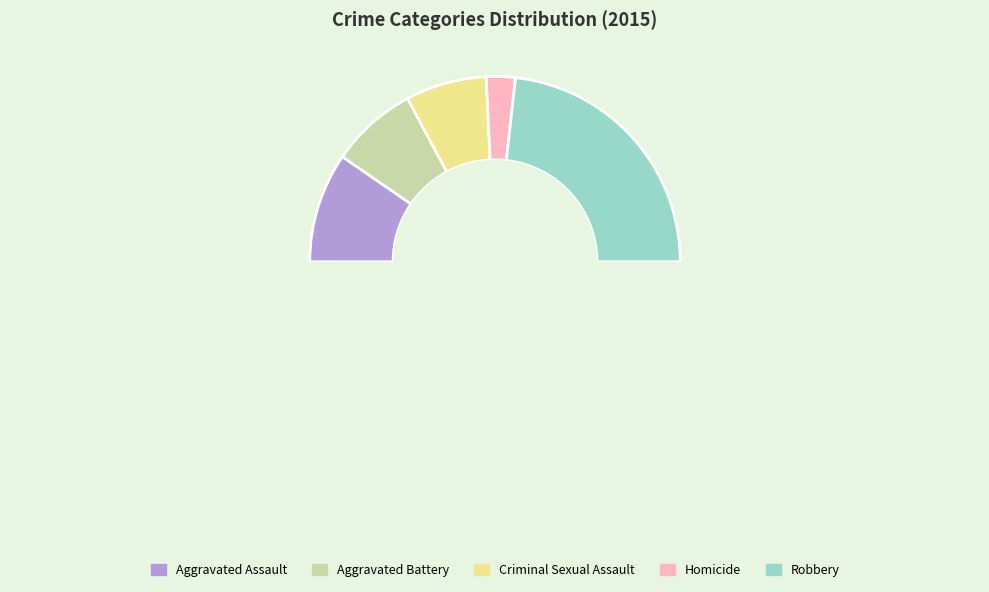

Which category has the smallest portion of the pie?

Homicide